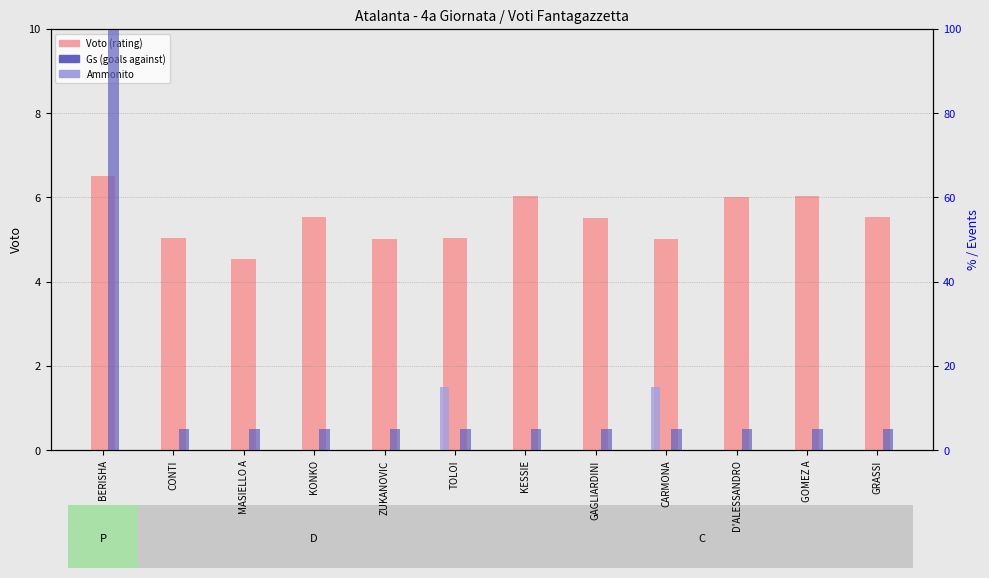

How many groups of bars are there?

12